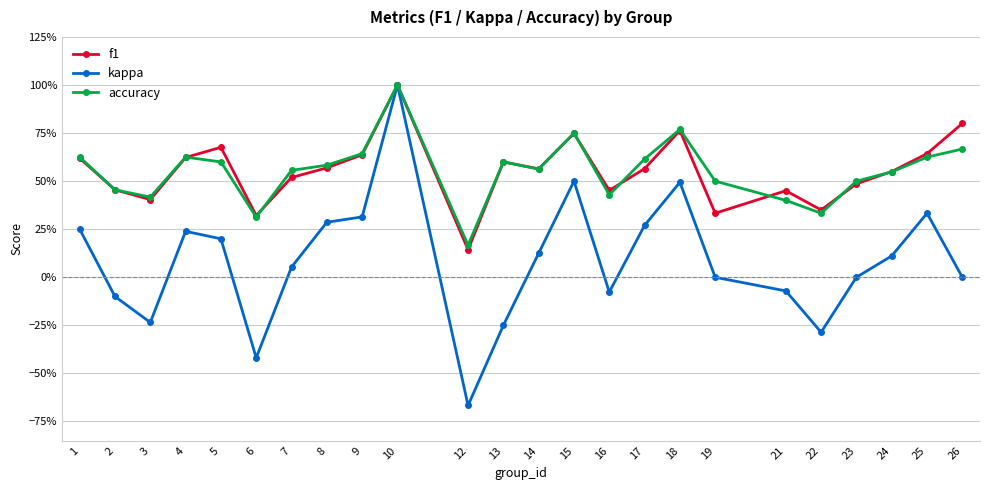

After their last crossing, which series has the higher values: f1 or accuracy?

f1